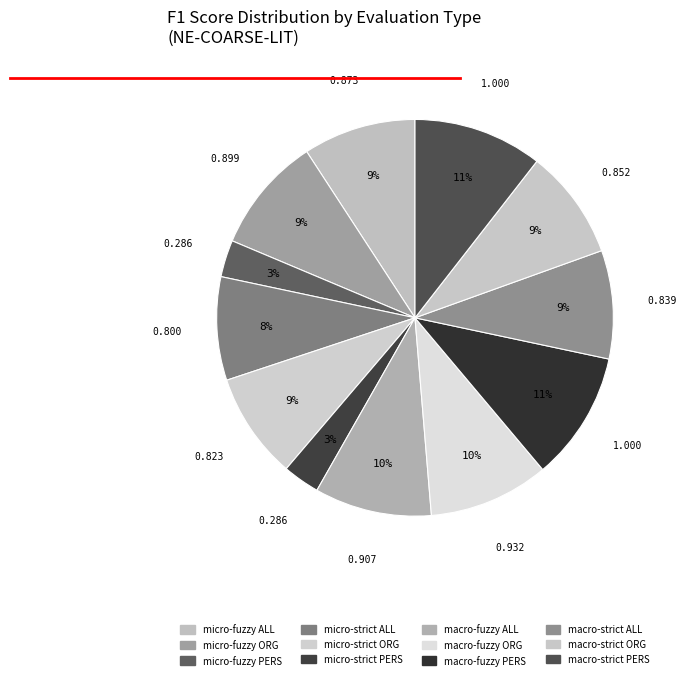

How many segments does this pie chart have?

12